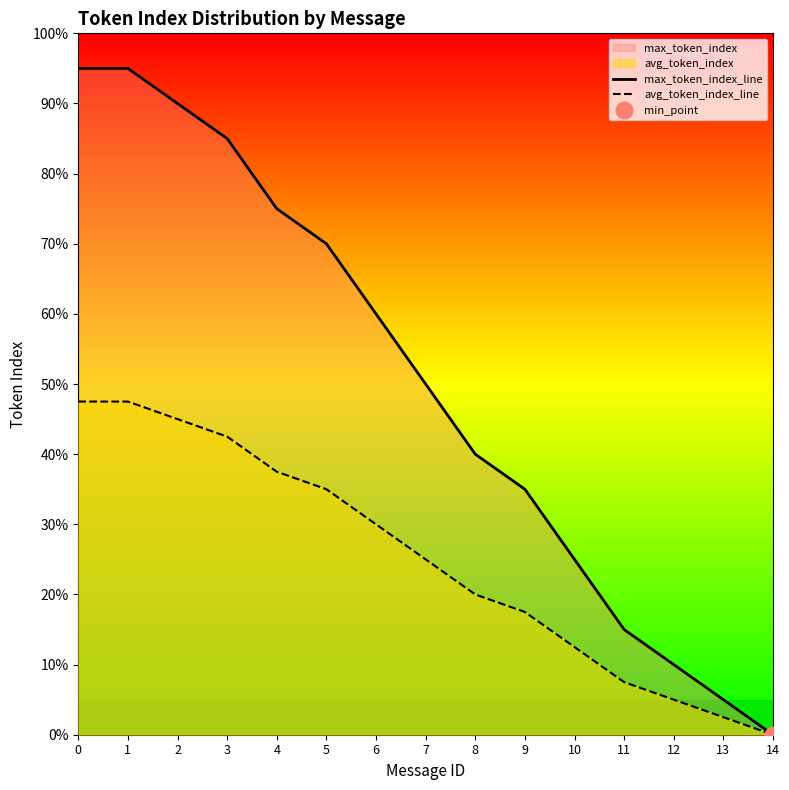

Which category has the lowest value in the max_token_index_line series?

14